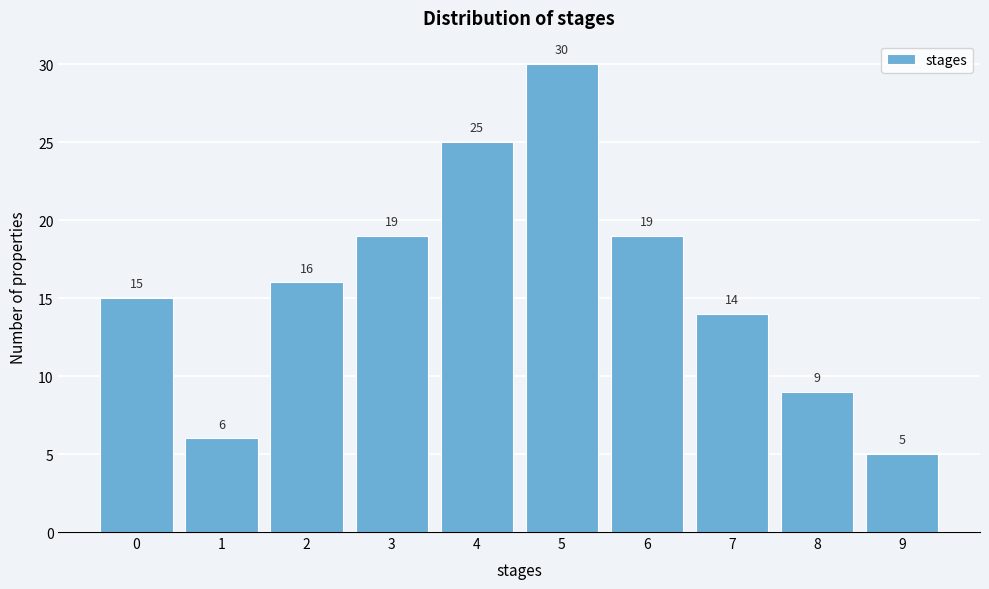

Reading right to left, transcribe all the data shown in this chart.

9=5	8=9	7=14	6=19	5=30	4=25	3=19	2=16	1=6	0=15